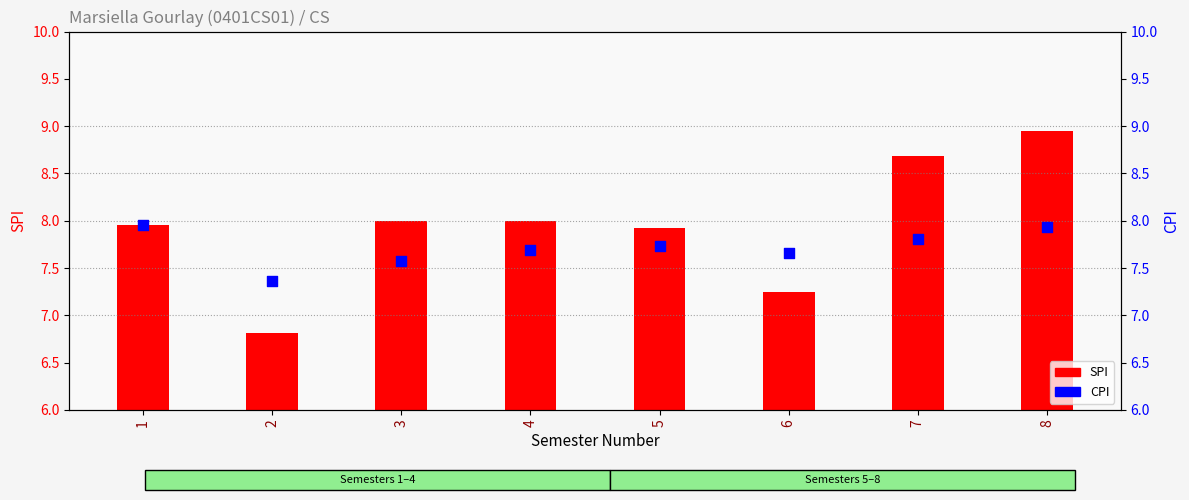

Which series has the widest spread of Y values?

SPI